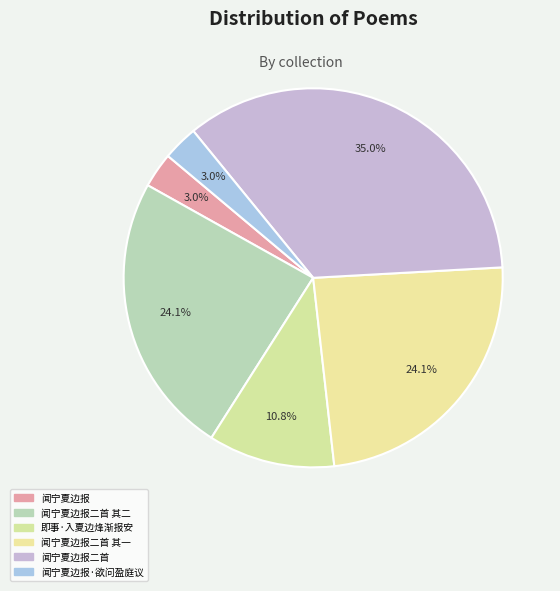

Is there any slice that represents more than half of the pie?

No